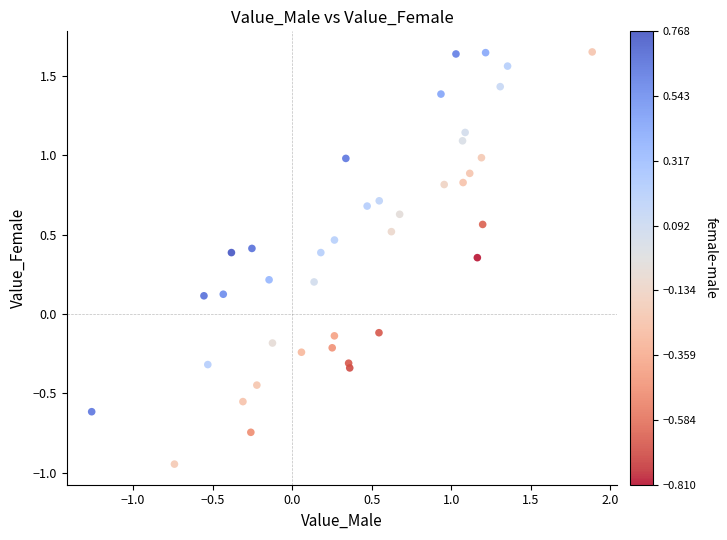

What is the range of Y values (max minus min)?

2.6